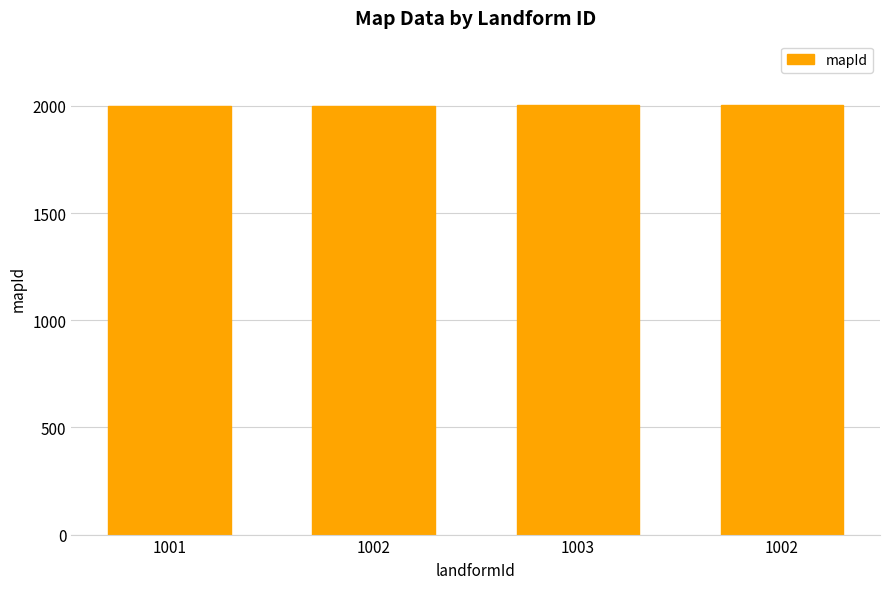

Reading left to right, extract all data points from this chart.

1001=2001	1002=2002	1003=2003	1002=2004